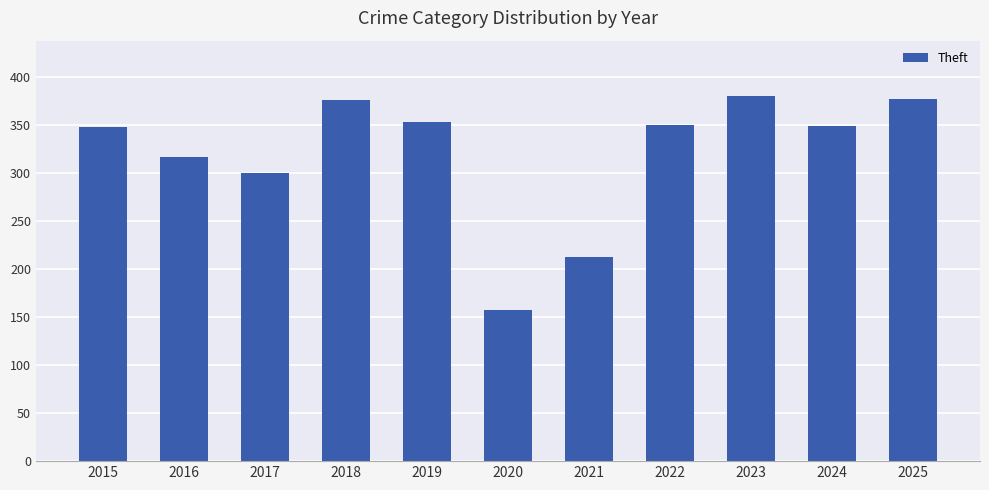

What is the minimum value shown in the chart?

158